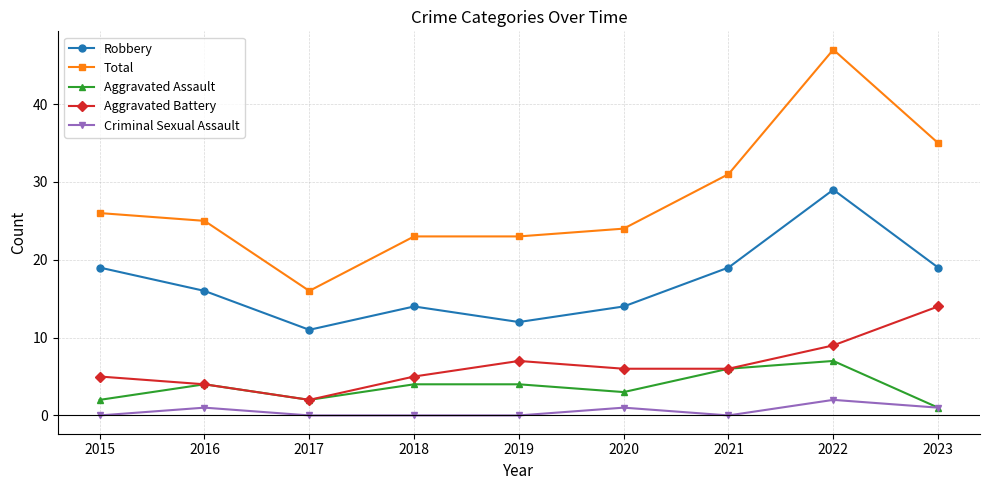

Count the number of categories in the chart.

9